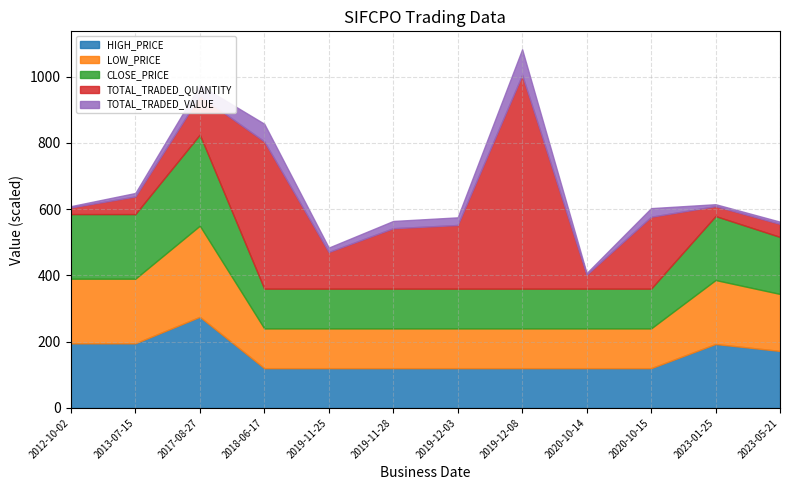

What are all the series names shown in the legend?

HIGH_PRICE, LOW_PRICE, CLOSE_PRICE, TOTAL_TRADED_QUANTITY, TOTAL_TRADED_VALUE